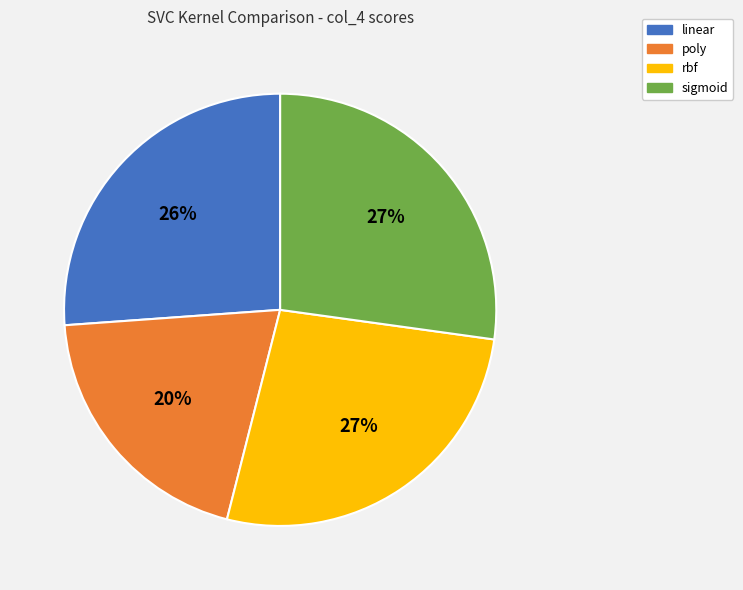

To the nearest percent, what is the average slice percentage?

25%